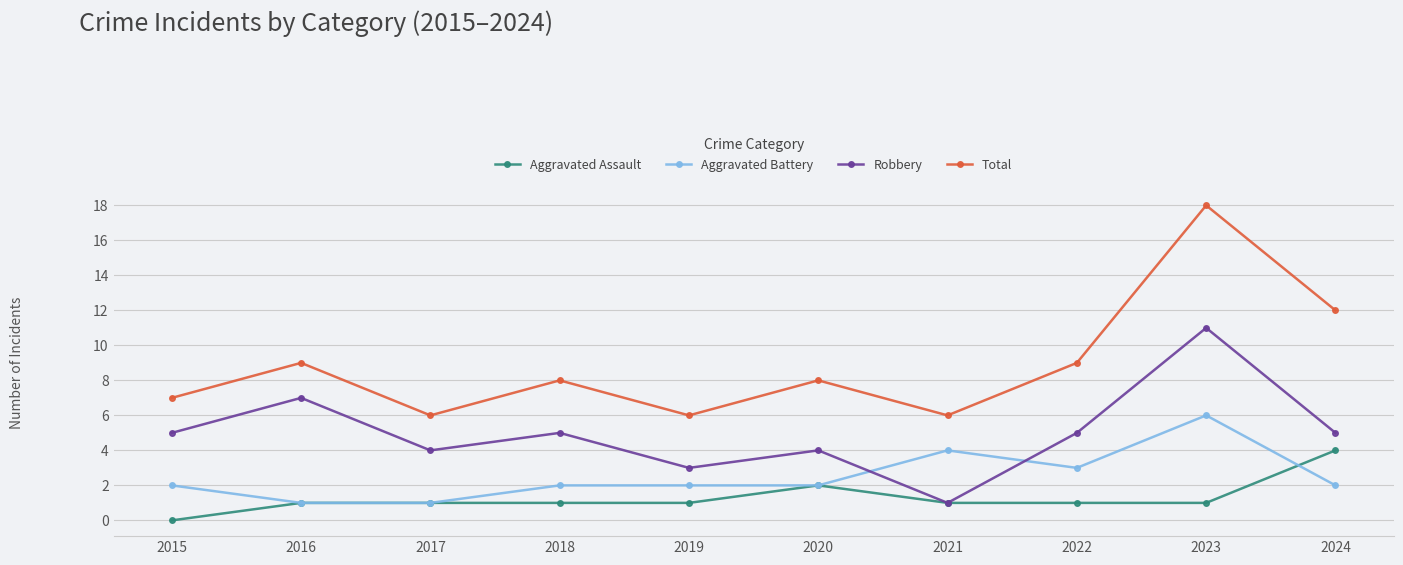

What is the difference between the highest and lowest values at 2023?

17